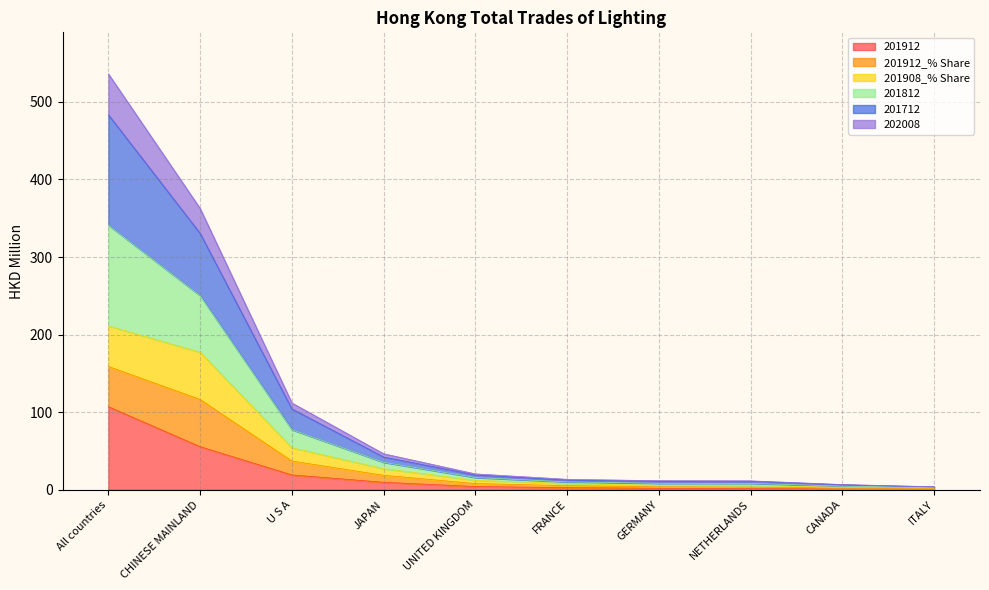

Which has a higher value, GERMANY or ITALY?

GERMANY